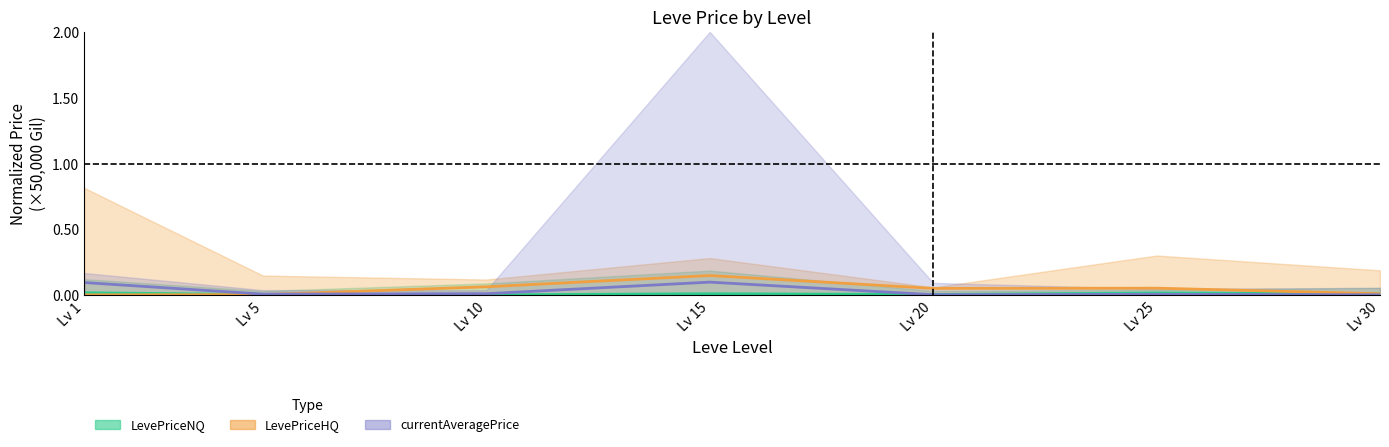

Rank the series at Lv 5 from lowest to highest value.

LevePriceHQ, LevePriceNQ, currentAveragePrice